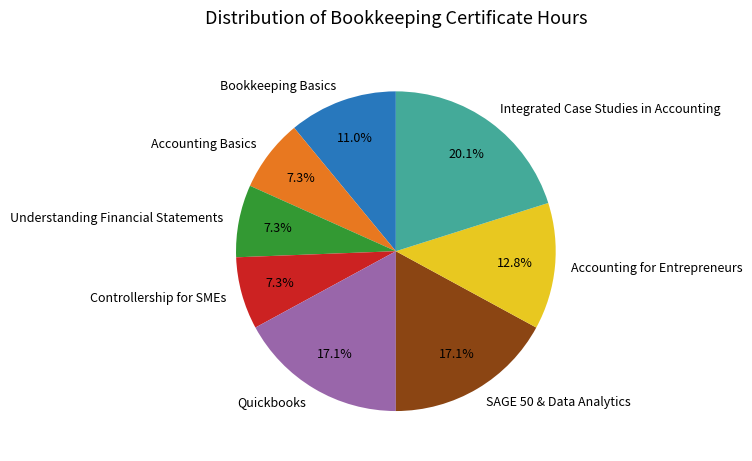

What is the largest slice in the pie chart?

Integrated Case Studies in Accounting